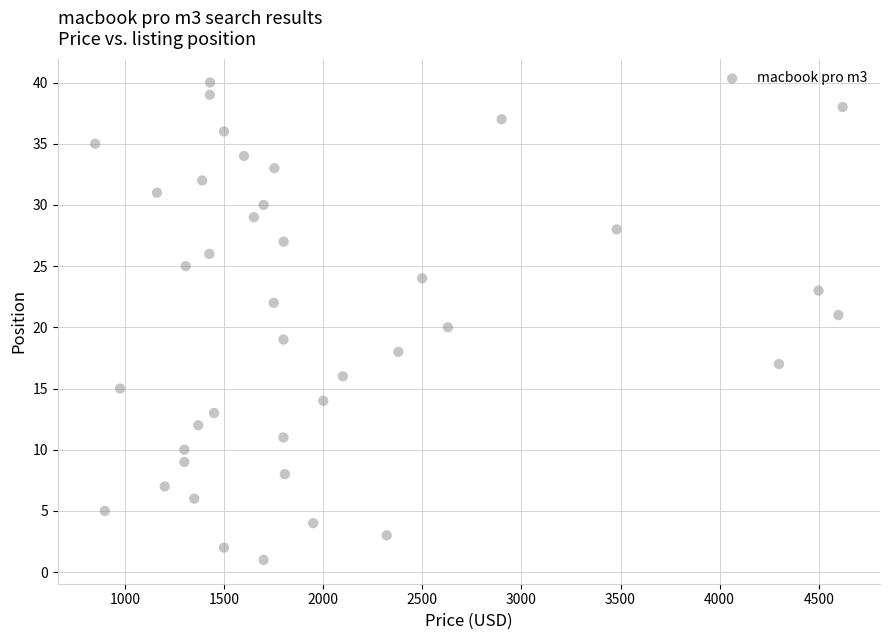

What is the range of Y values (max minus min)?

39